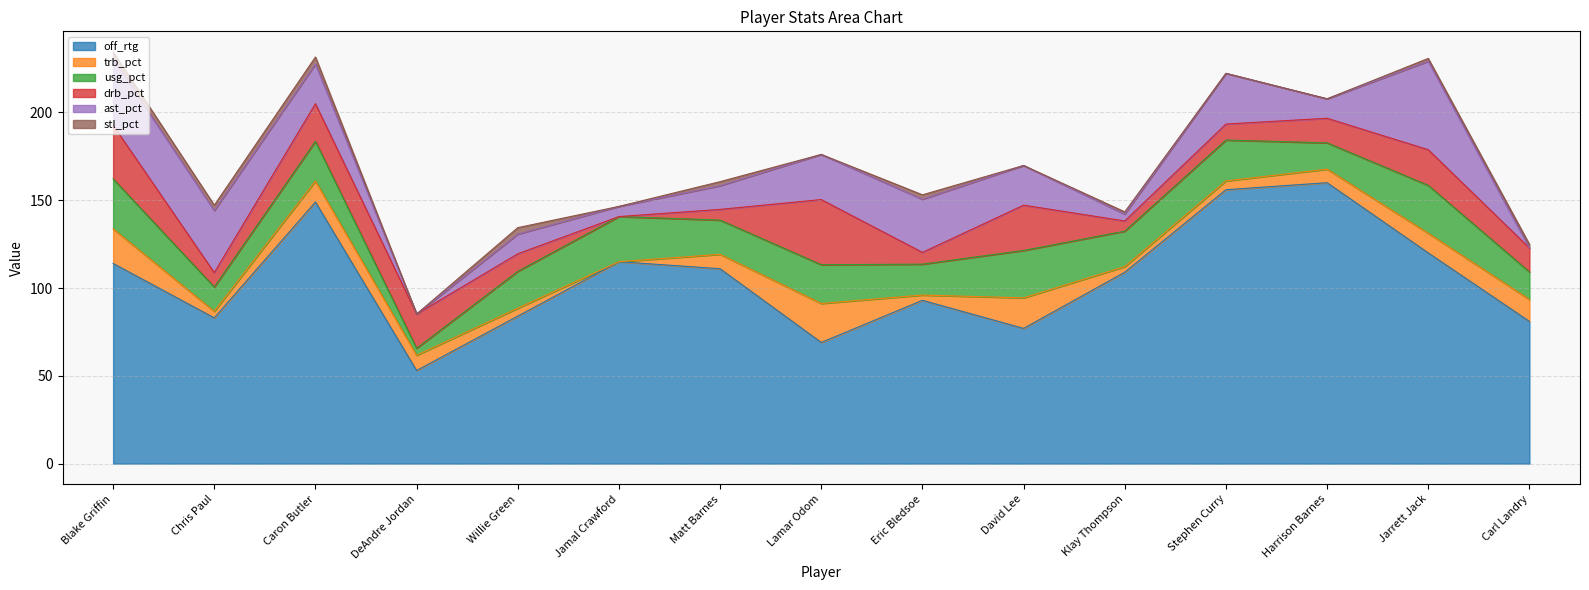

Which has a higher value, Matt Barnes or Chris Paul?

Matt Barnes